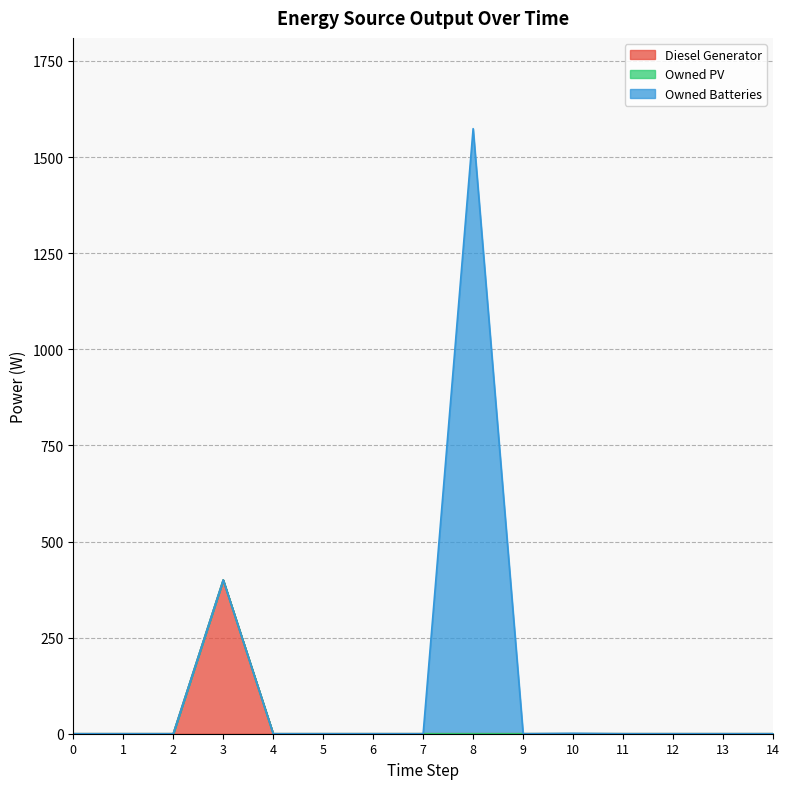

Reading left to right, list all the values displayed in this chart.

Diesel Generator: 0	0	0	400	0	0	0	0	0	0	0	0	0	0	0
Owned PV: 0	0	0	0	0	0	0	0	0	0	0	0	0	0	0
Owned Batteries: 0	0	0	0	0	0	0	0	1574	0	1	0	0	0	0